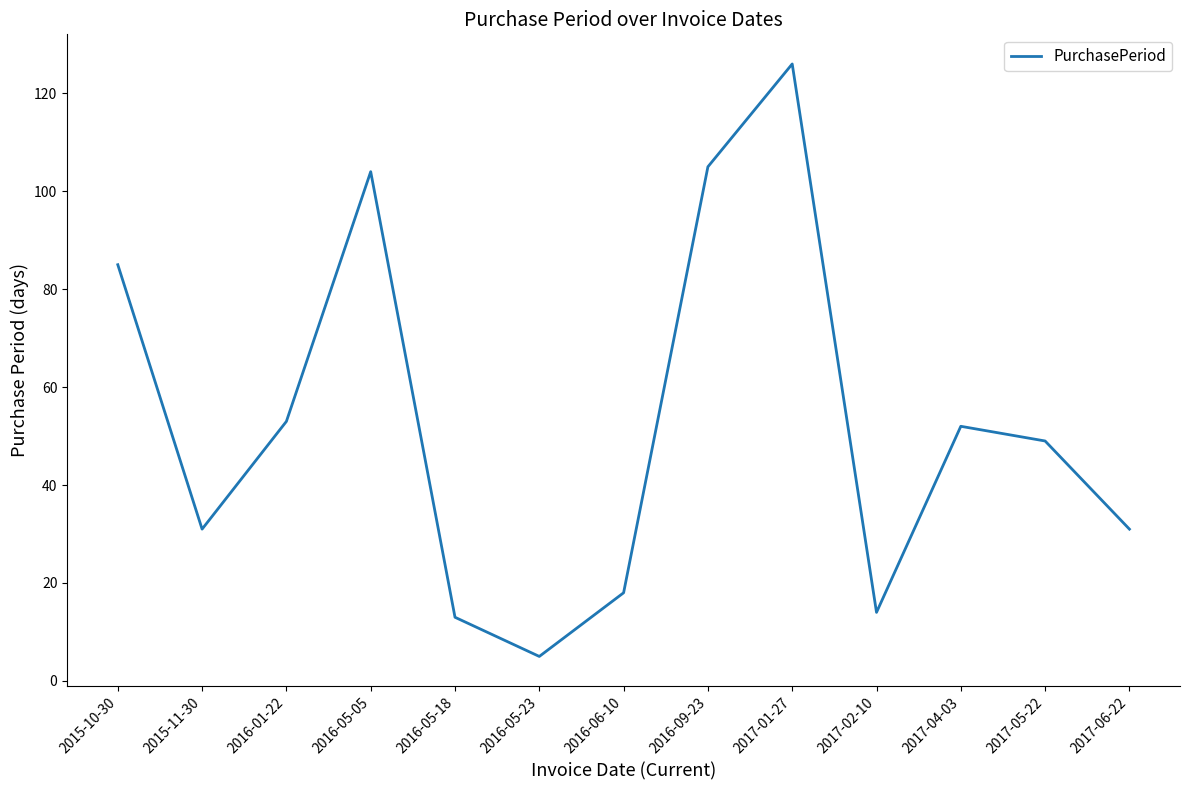

At which label does the data first exceed 49?

2015-10-30